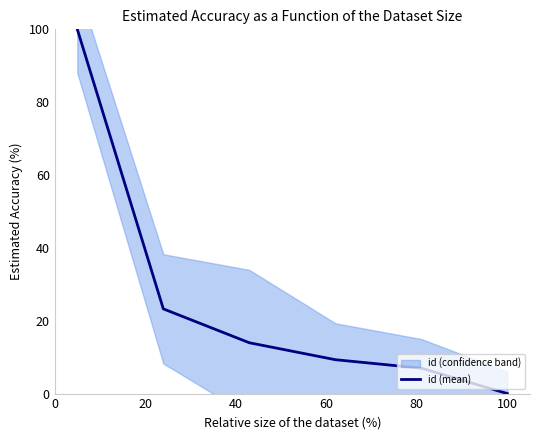

What is the maximum value for id (mean)?

100.0